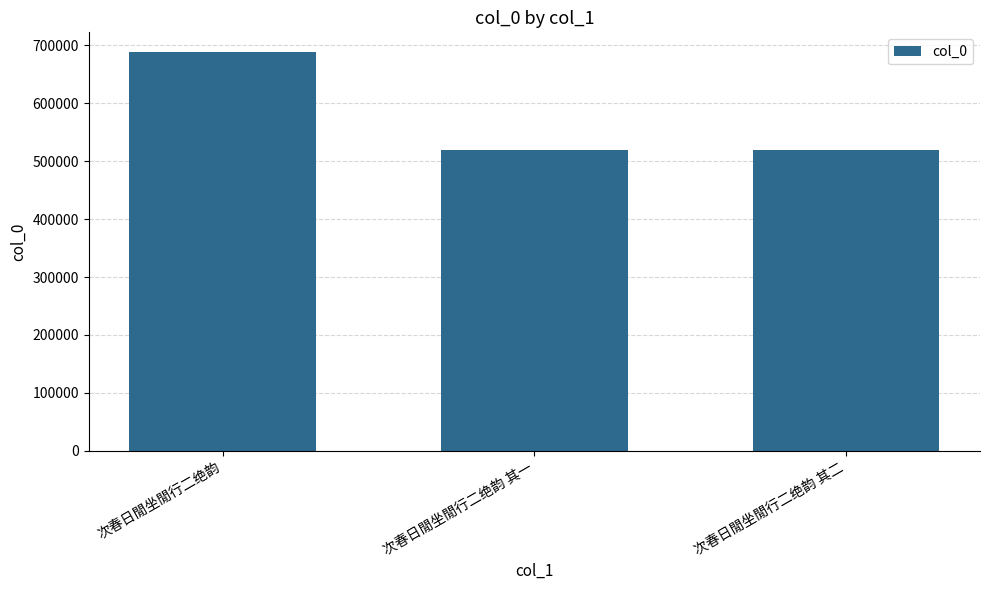

Approximately how many times larger is the value at 次春日閒坐閒行二绝韵 其二 compared to 次春日閒坐閒行二绝韵?

0.8